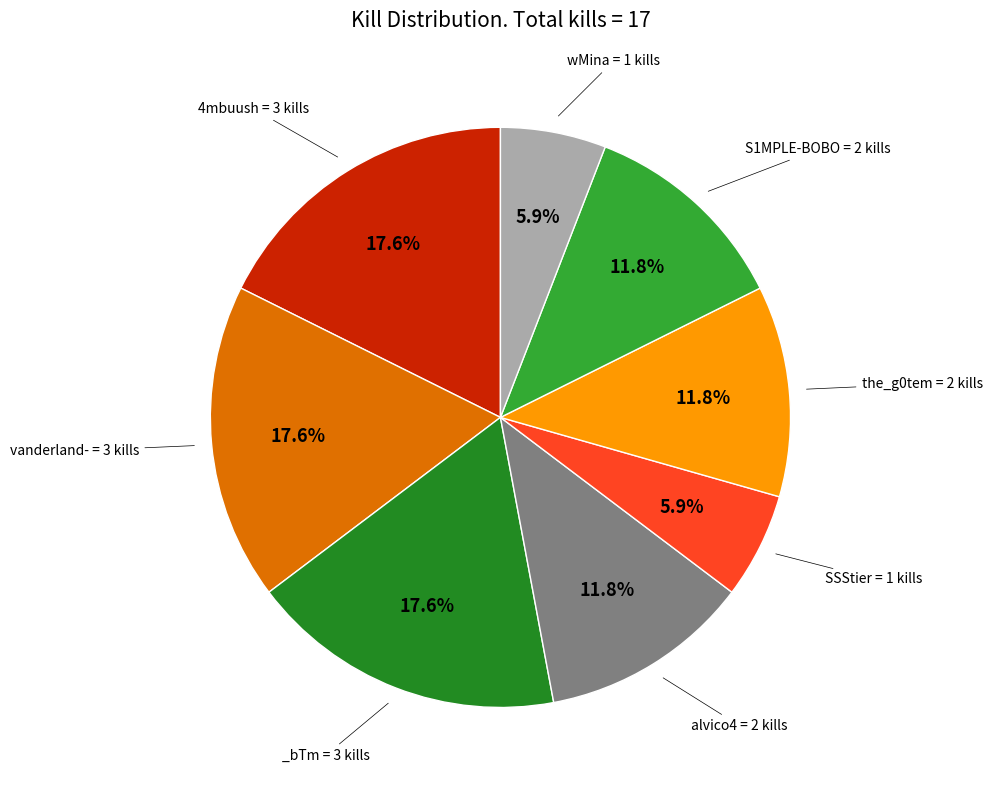

Count the number of slices in the pie.

8